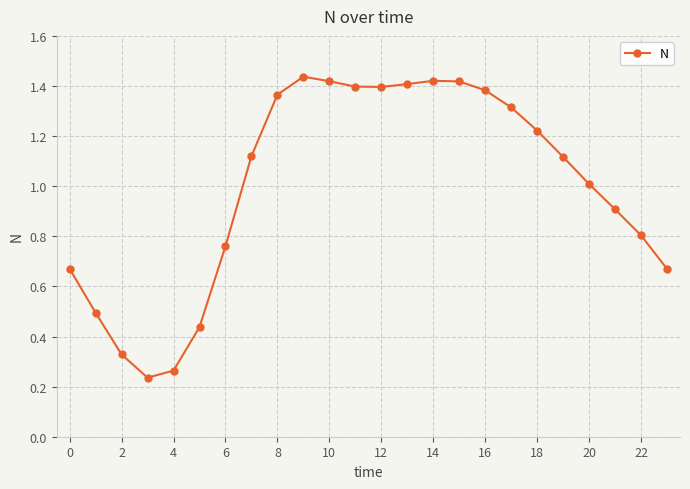

What is the average value?

1.0